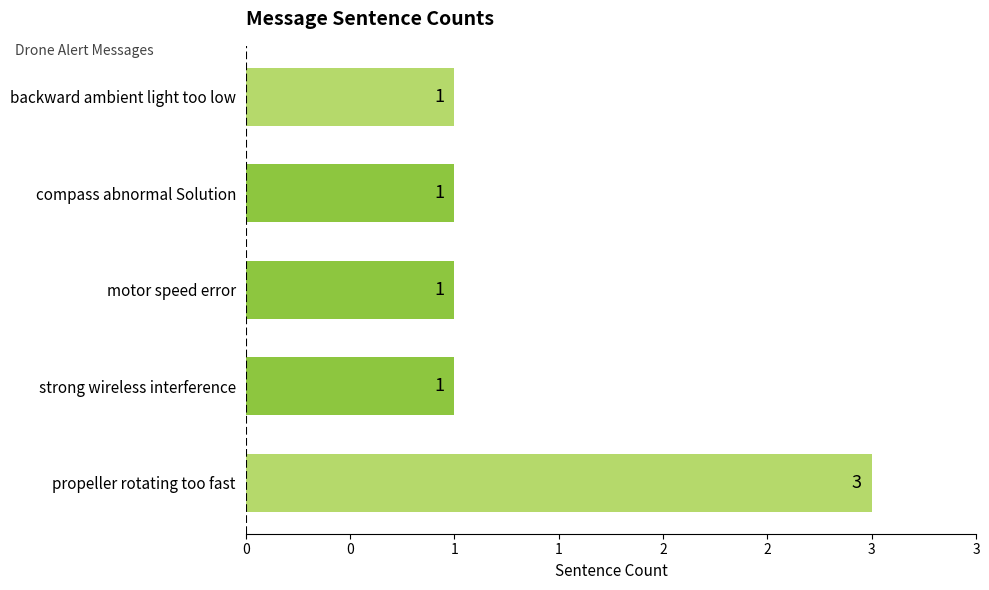

What is the maximum value shown in the chart?

3